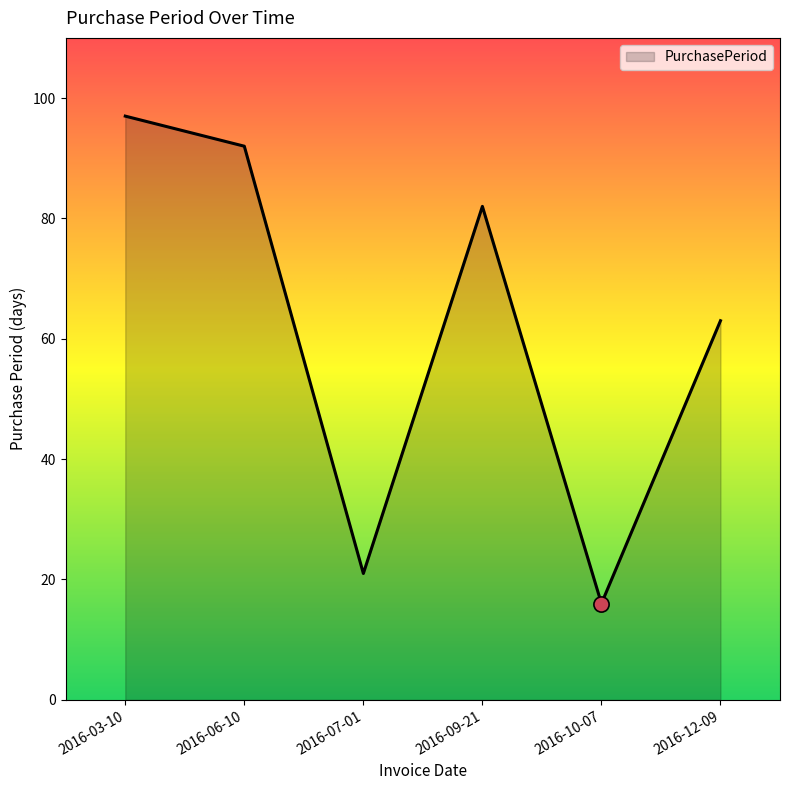

Which has a higher value, 2016-06-10 or 2016-12-09?

2016-06-10